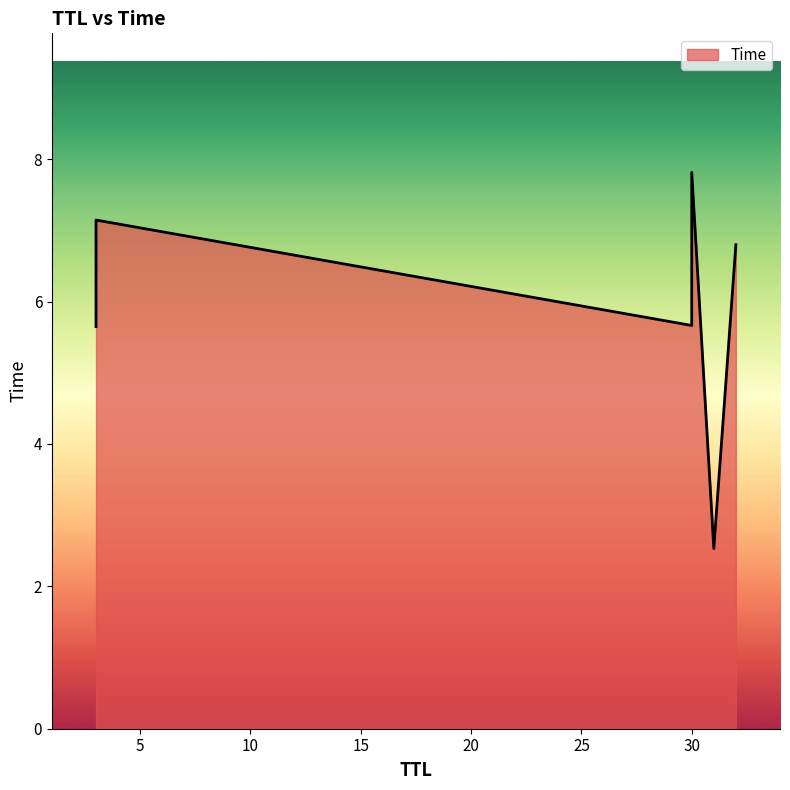

Reading left to right, what are all the values shown in this chart?

2.5	5.6	5.7	6.8	7.1	7.8